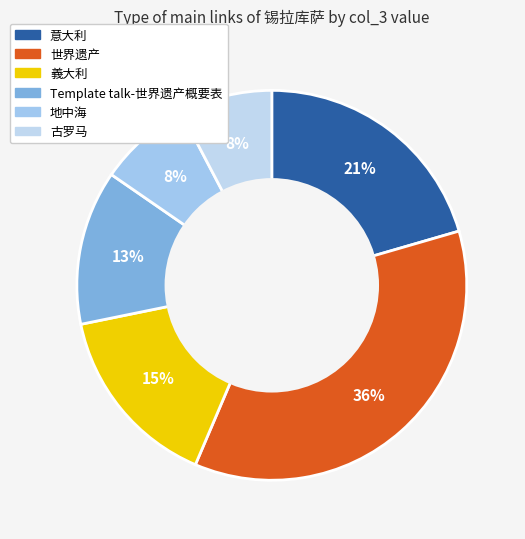

To the nearest percent, what portion does 古罗马 represent?

8%